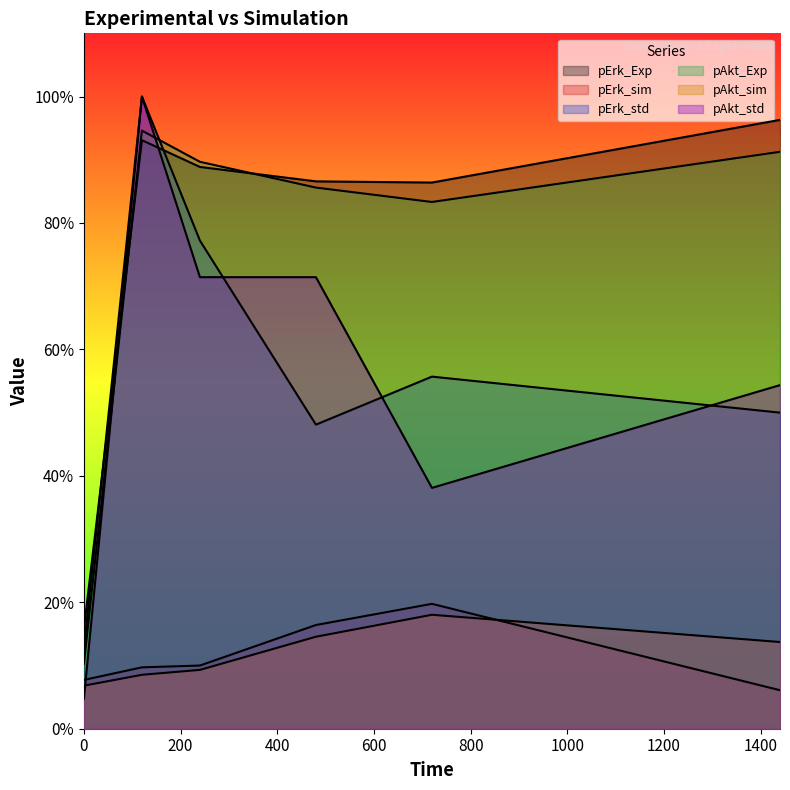

Which series has the largest range (max minus min)?

pAkt_std